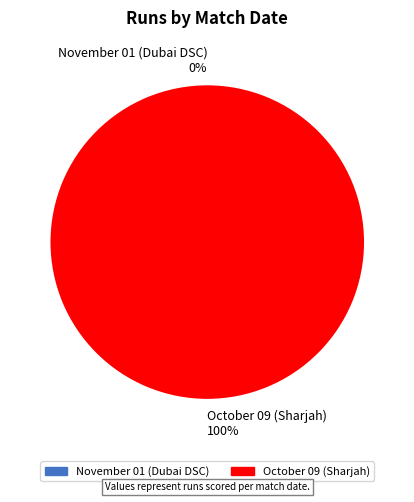

What is the largest slice in the pie chart?

October 09 (Sharjah)